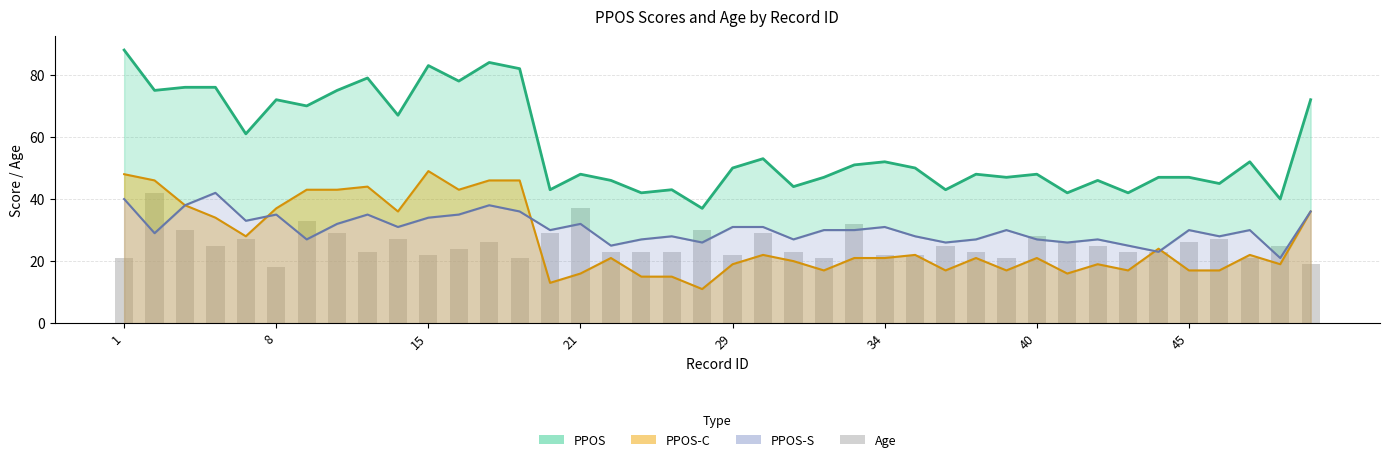

The value at 34 is 5. True or false?

False